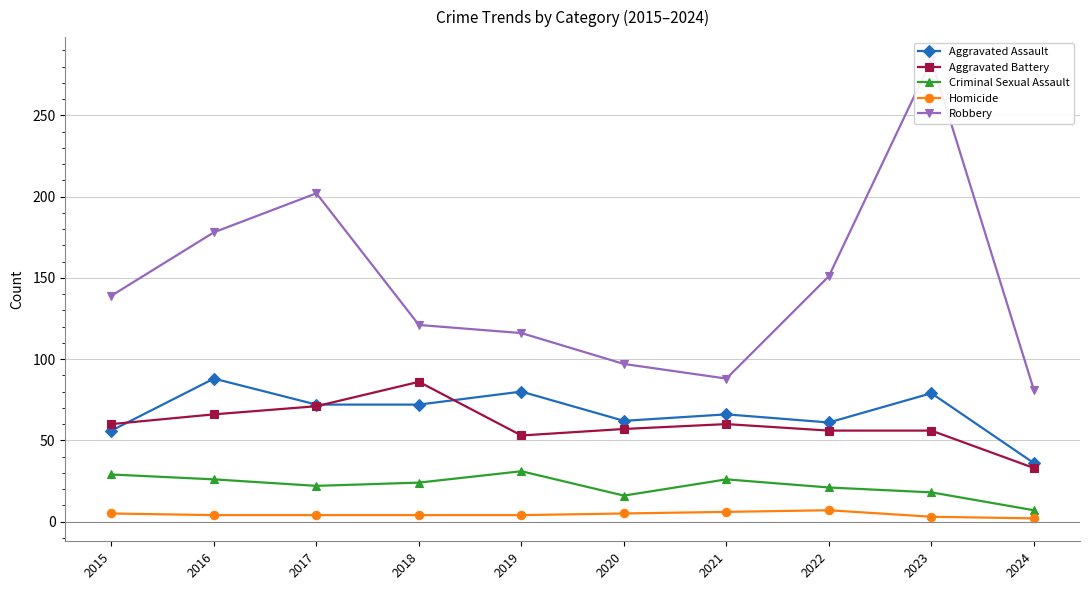

Is the value of Aggravated Assault at 2023 greater than the value of Robbery at 2020?

No